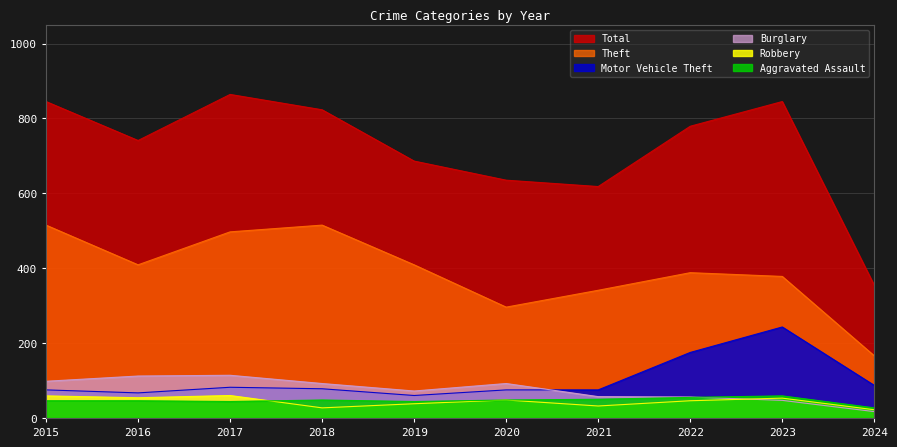

What is the value of the Aggravated Assault point at the 4th from the left?

48